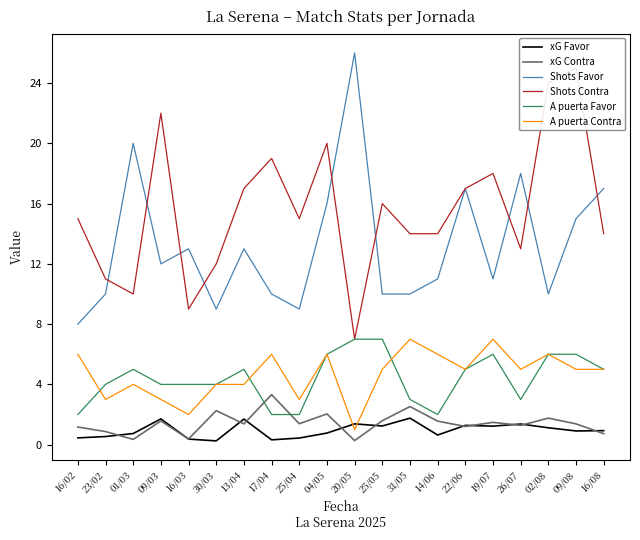

Between 13/04 and 31/05, which series saw the biggest shift?

Shots Favor